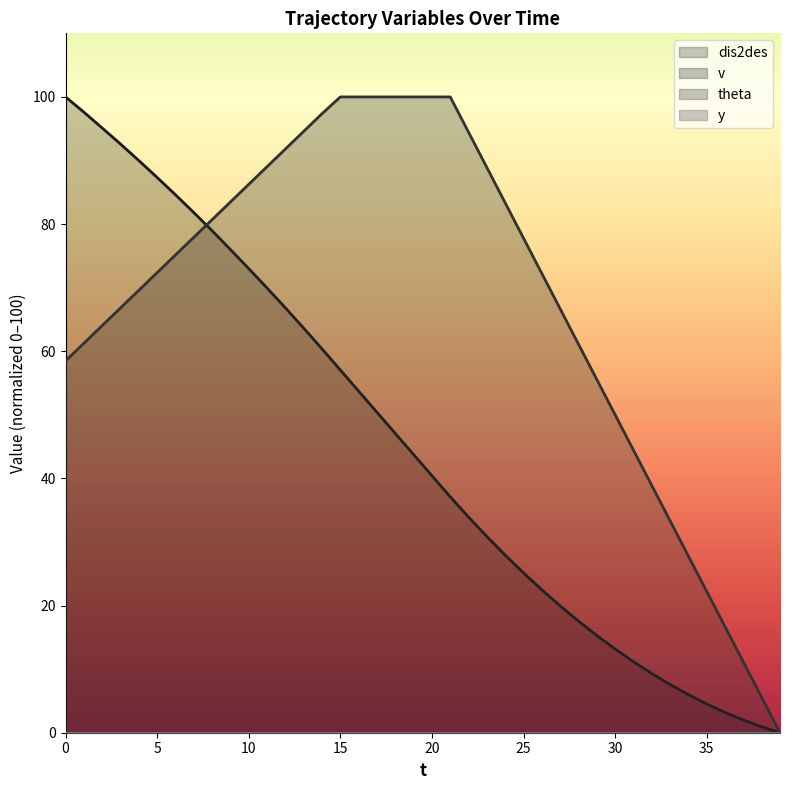

Reading left to right, transcribe all the data shown in this chart.

dis2des: 0=100.0	1=97.6	2=95.1	3=92.6	4=90.0	5=87.3	6=84.6	7=81.8	8=79.0	9=76.0	10=73.0	11=69.9	12=66.8	13=63.6	14=60.4	15=57.0	16=53.7	17=50.4	18=47.1	19=43.7	20=40.4	21=37.1	22=33.9	23=30.9	24=27.9	25=25.1	26=22.5	27=19.9	28=17.6	29=15.3	30=13.2	31=11.2	32=9.3	33=7.6	34=6.0	35=4.5	36=3.2	37=2.0	38=0.9	39=0.0
v: 0=58.5	1=61.3	2=64.0	3=66.8	4=69.6	5=72.4	6=75.1	7=77.9	8=80.7	9=83.5	10=86.2	11=89.0	12=91.8	13=94.6	14=97.4	15=100.0	16=100.0	17=100.0	18=100.0	19=100.0	20=100.0	21=100.0	22=94.4	23=88.9	24=83.3	25=77.8	26=72.2	27=66.7	28=61.1	29=55.6	30=50.0	31=44.4	32=38.9	33=33.3	34=27.8	35=22.2	36=16.7	37=11.1	38=5.6	39=0.0